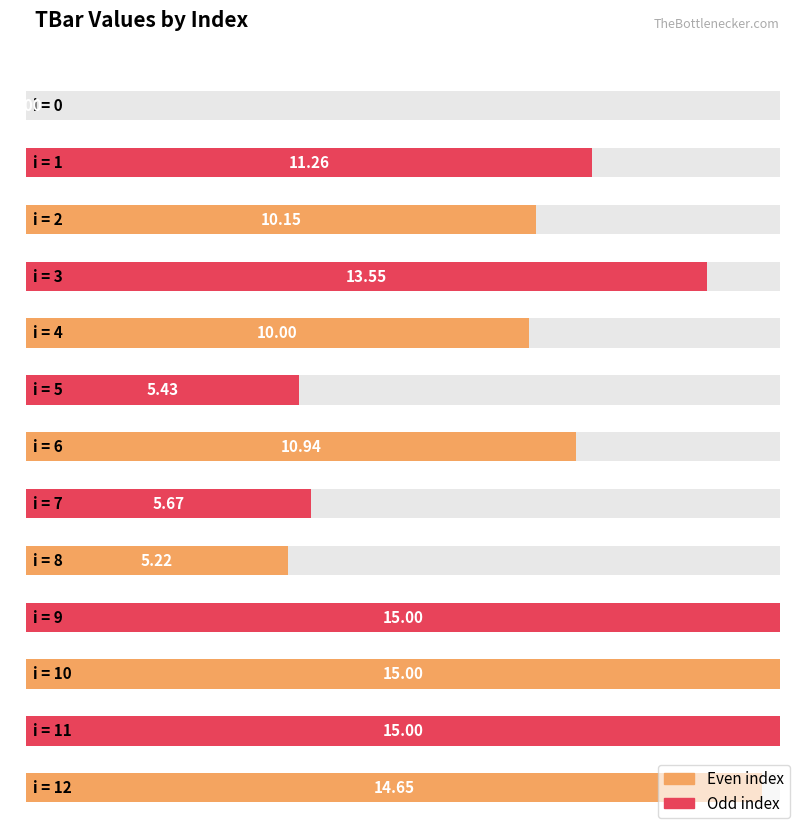

The chart shows a value of 0.0 at 0. True or false?

True